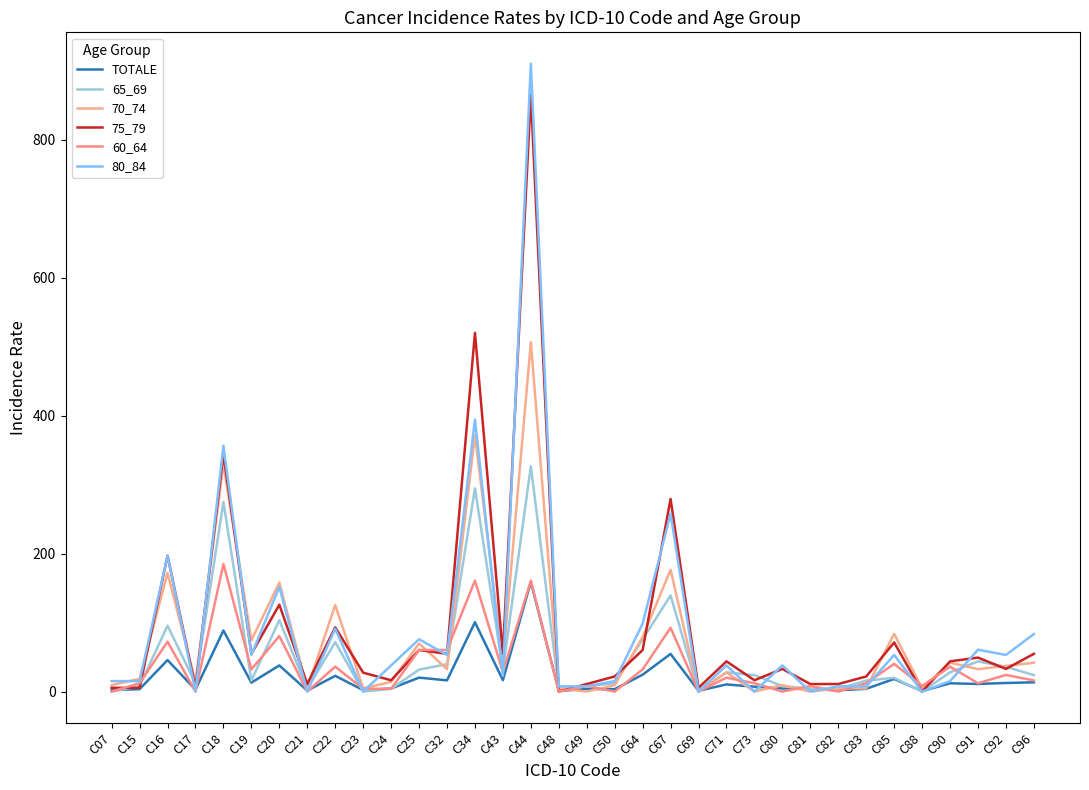

What is the total value across all series at C44?

2928.8